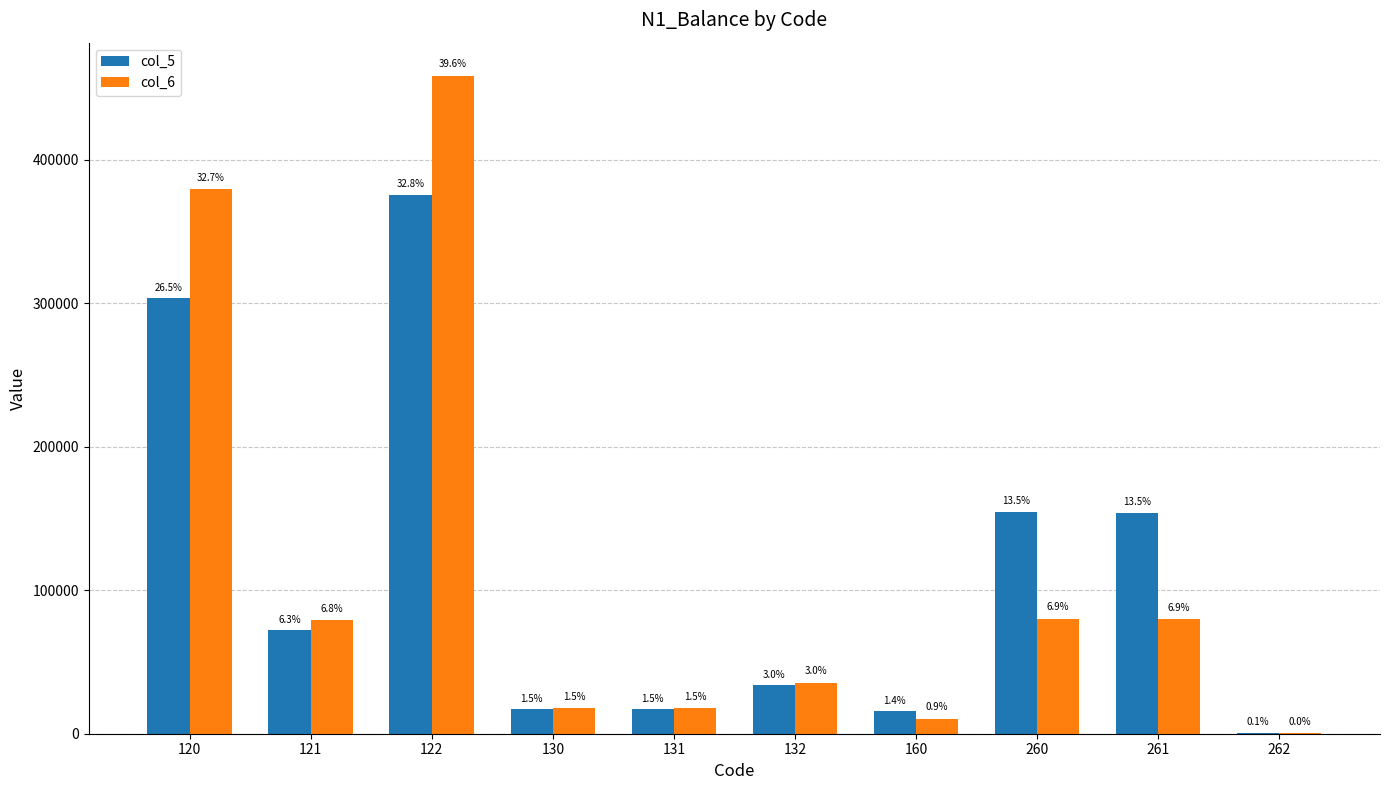

Rank the categories by col_6 value from lowest to highest.

262, 160, 130, 131, 132, 121, 261, 260, 120, 122